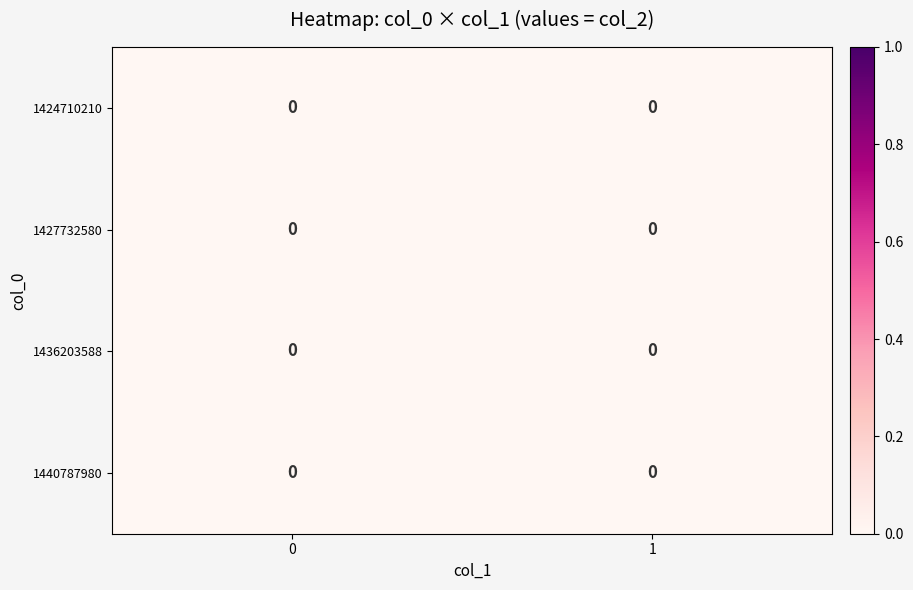

Is it true that 0 equals 1 at 2?

True